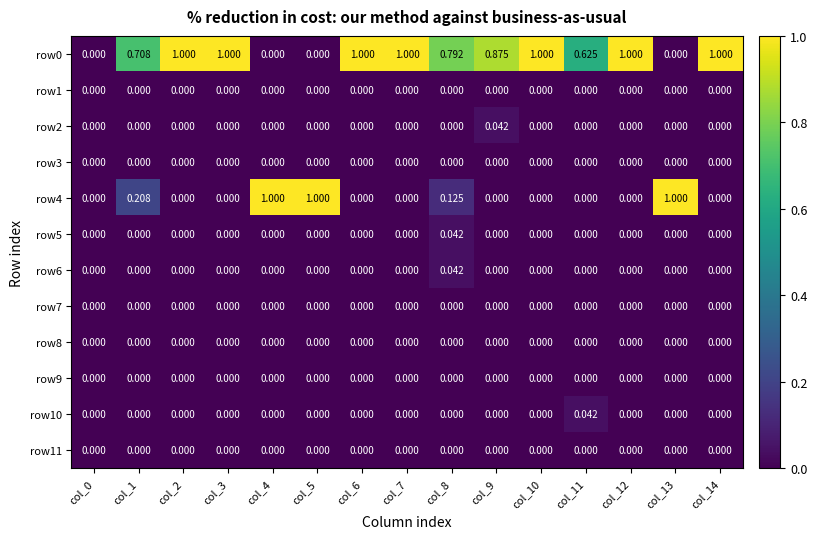

Reading left to right, what are all the values shown in this chart?

row0: col_0=0.0	col_1=0.7	col_2=1.0	col_3=1.0	col_4=0.0	col_5=0.0	col_6=1.0	col_7=1.0	col_8=0.8	col_9=0.9	col_10=1.0	col_11=0.6	col_12=1.0	col_13=0.0	col_14=1.0
row1: col_0=0.0	col_1=0.0	col_2=0.0	col_3=0.0	col_4=0.0	col_5=0.0	col_6=0.0	col_7=0.0	col_8=0.0	col_9=0.0	col_10=0.0	col_11=0.0	col_12=0.0	col_13=0.0	col_14=0.0
row2: col_0=0.0	col_1=0.0	col_2=0.0	col_3=0.0	col_4=0.0	col_5=0.0	col_6=0.0	col_7=0.0	col_8=0.0	col_9=0.0	col_10=0.0	col_11=0.0	col_12=0.0	col_13=0.0	col_14=0.0
row3: col_0=0.0	col_1=0.0	col_2=0.0	col_3=0.0	col_4=0.0	col_5=0.0	col_6=0.0	col_7=0.0	col_8=0.0	col_9=0.0	col_10=0.0	col_11=0.0	col_12=0.0	col_13=0.0	col_14=0.0
row4: col_0=0.0	col_1=0.2	col_2=0.0	col_3=0.0	col_4=1.0	col_5=1.0	col_6=0.0	col_7=0.0	col_8=0.1	col_9=0.0	col_10=0.0	col_11=0.0	col_12=0.0	col_13=1.0	col_14=0.0
row5: col_0=0.0	col_1=0.0	col_2=0.0	col_3=0.0	col_4=0.0	col_5=0.0	col_6=0.0	col_7=0.0	col_8=0.0	col_9=0.0	col_10=0.0	col_11=0.0	col_12=0.0	col_13=0.0	col_14=0.0
row6: col_0=0.0	col_1=0.0	col_2=0.0	col_3=0.0	col_4=0.0	col_5=0.0	col_6=0.0	col_7=0.0	col_8=0.0	col_9=0.0	col_10=0.0	col_11=0.0	col_12=0.0	col_13=0.0	col_14=0.0
row7: col_0=0.0	col_1=0.0	col_2=0.0	col_3=0.0	col_4=0.0	col_5=0.0	col_6=0.0	col_7=0.0	col_8=0.0	col_9=0.0	col_10=0.0	col_11=0.0	col_12=0.0	col_13=0.0	col_14=0.0
row8: col_0=0.0	col_1=0.0	col_2=0.0	col_3=0.0	col_4=0.0	col_5=0.0	col_6=0.0	col_7=0.0	col_8=0.0	col_9=0.0	col_10=0.0	col_11=0.0	col_12=0.0	col_13=0.0	col_14=0.0
row9: col_0=0.0	col_1=0.0	col_2=0.0	col_3=0.0	col_4=0.0	col_5=0.0	col_6=0.0	col_7=0.0	col_8=0.0	col_9=0.0	col_10=0.0	col_11=0.0	col_12=0.0	col_13=0.0	col_14=0.0
row10: col_0=0.0	col_1=0.0	col_2=0.0	col_3=0.0	col_4=0.0	col_5=0.0	col_6=0.0	col_7=0.0	col_8=0.0	col_9=0.0	col_10=0.0	col_11=0.0	col_12=0.0	col_13=0.0	col_14=0.0
row11: col_0=0.0	col_1=0.0	col_2=0.0	col_3=0.0	col_4=0.0	col_5=0.0	col_6=0.0	col_7=0.0	col_8=0.0	col_9=0.0	col_10=0.0	col_11=0.0	col_12=0.0	col_13=0.0	col_14=0.0